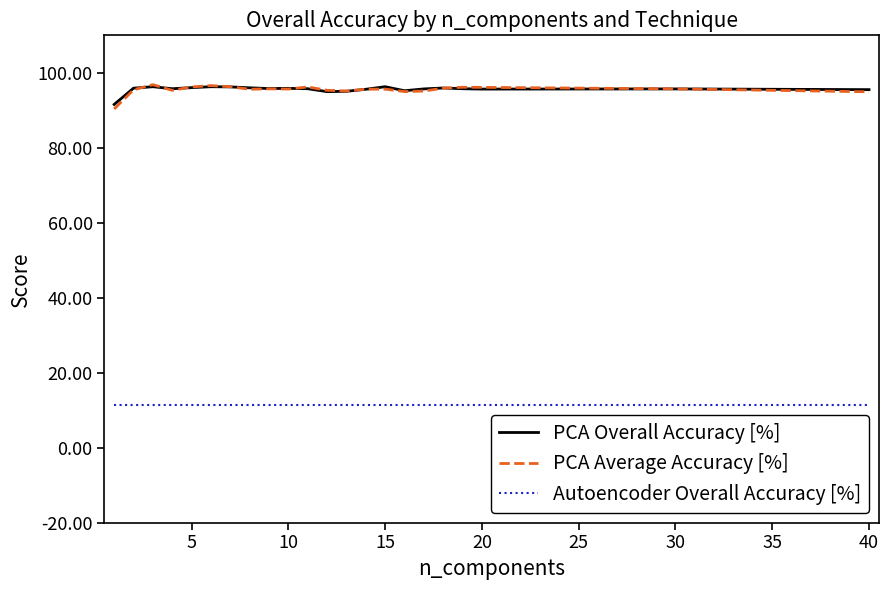

True or false: PCA Average Accuracy [%] and Autoencoder Overall Accuracy [%] intersect in this chart.

False